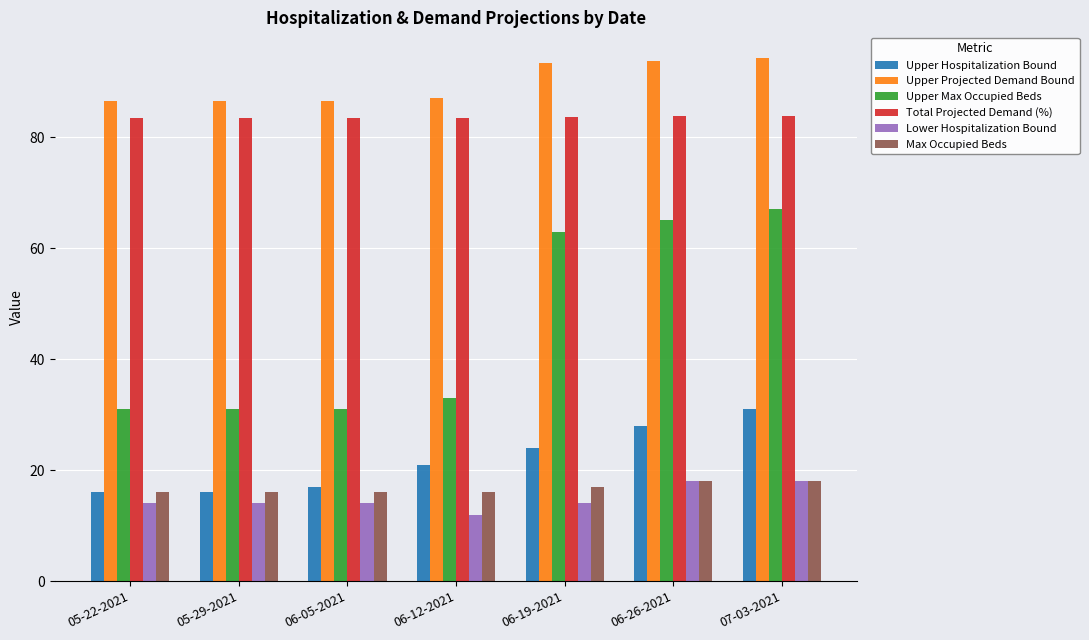

What is the difference between the second highest and second lowest values in the Upper Max Occupied Beds series?

34.0